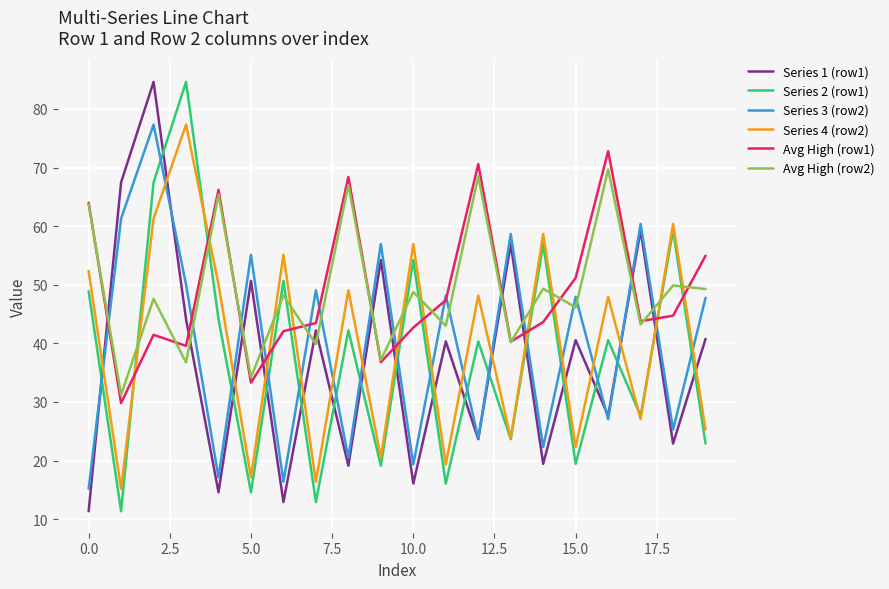

What is the minimum value shown in the chart?

11.3